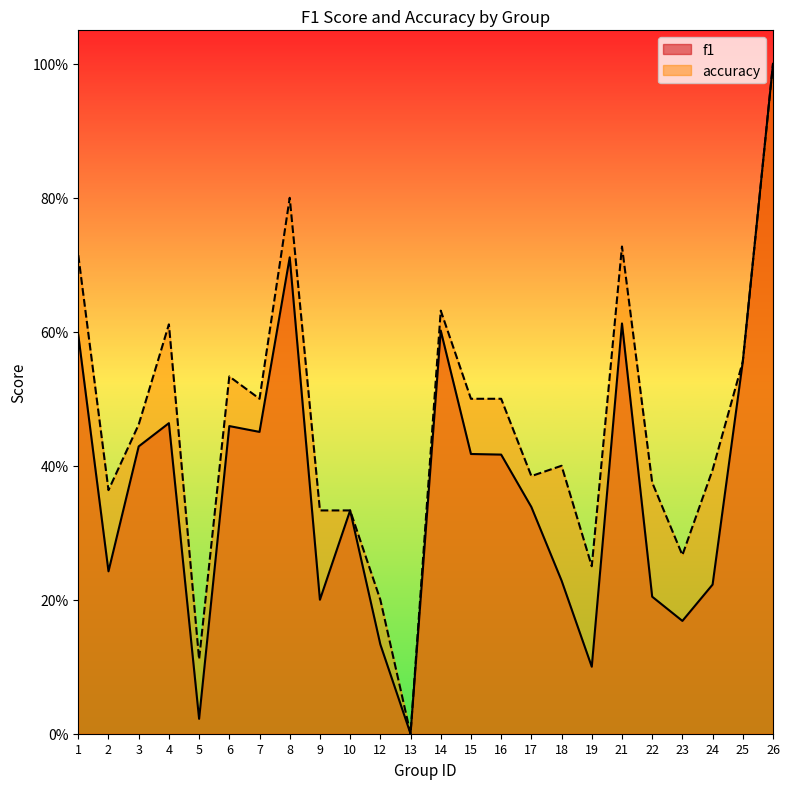

True or false: f1 and accuracy cross at least once.

False